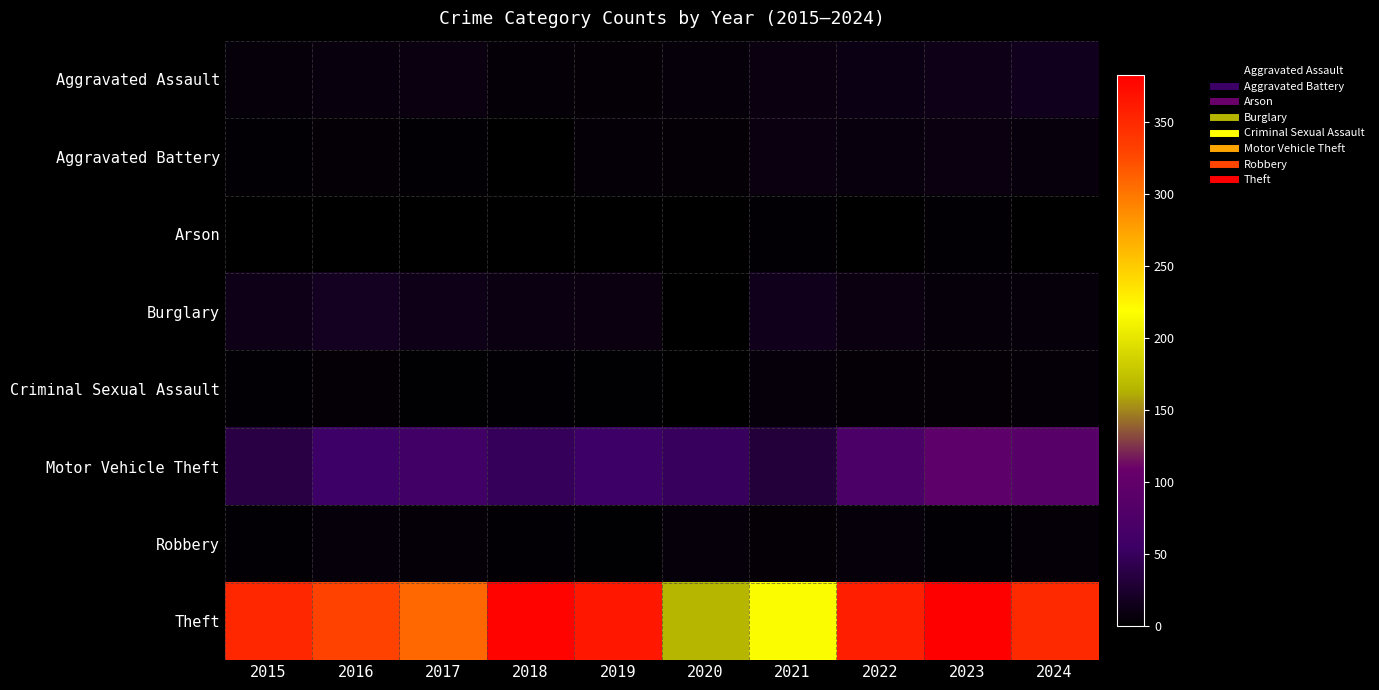

Which series has the largest range (max minus min)?

Theft